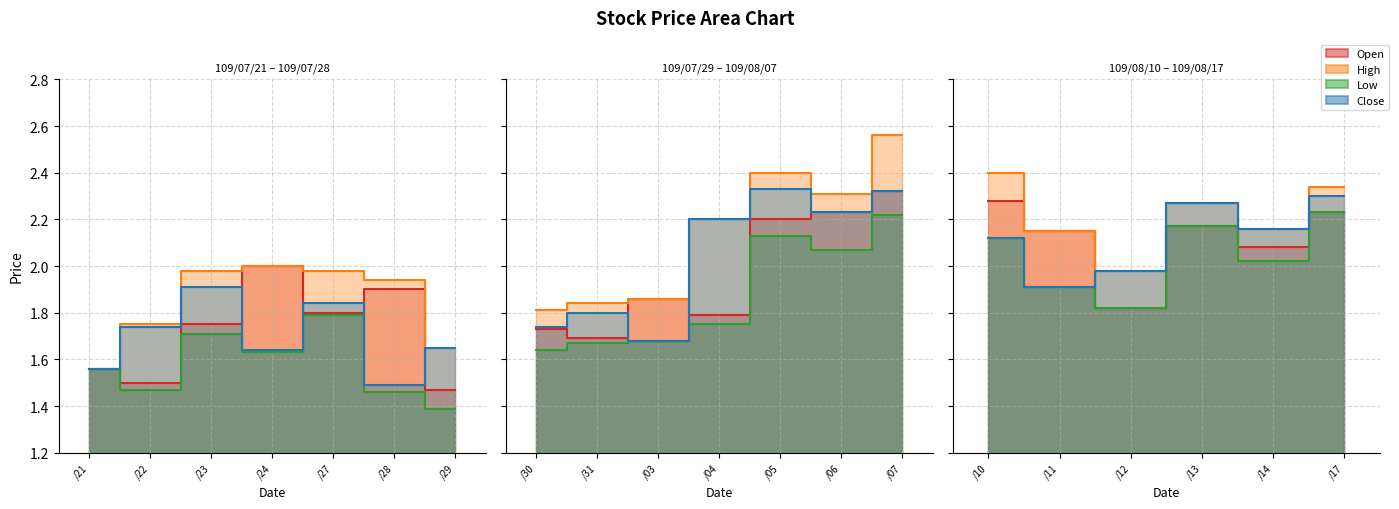

What is the label of the 18th point from the right?

109/07/23